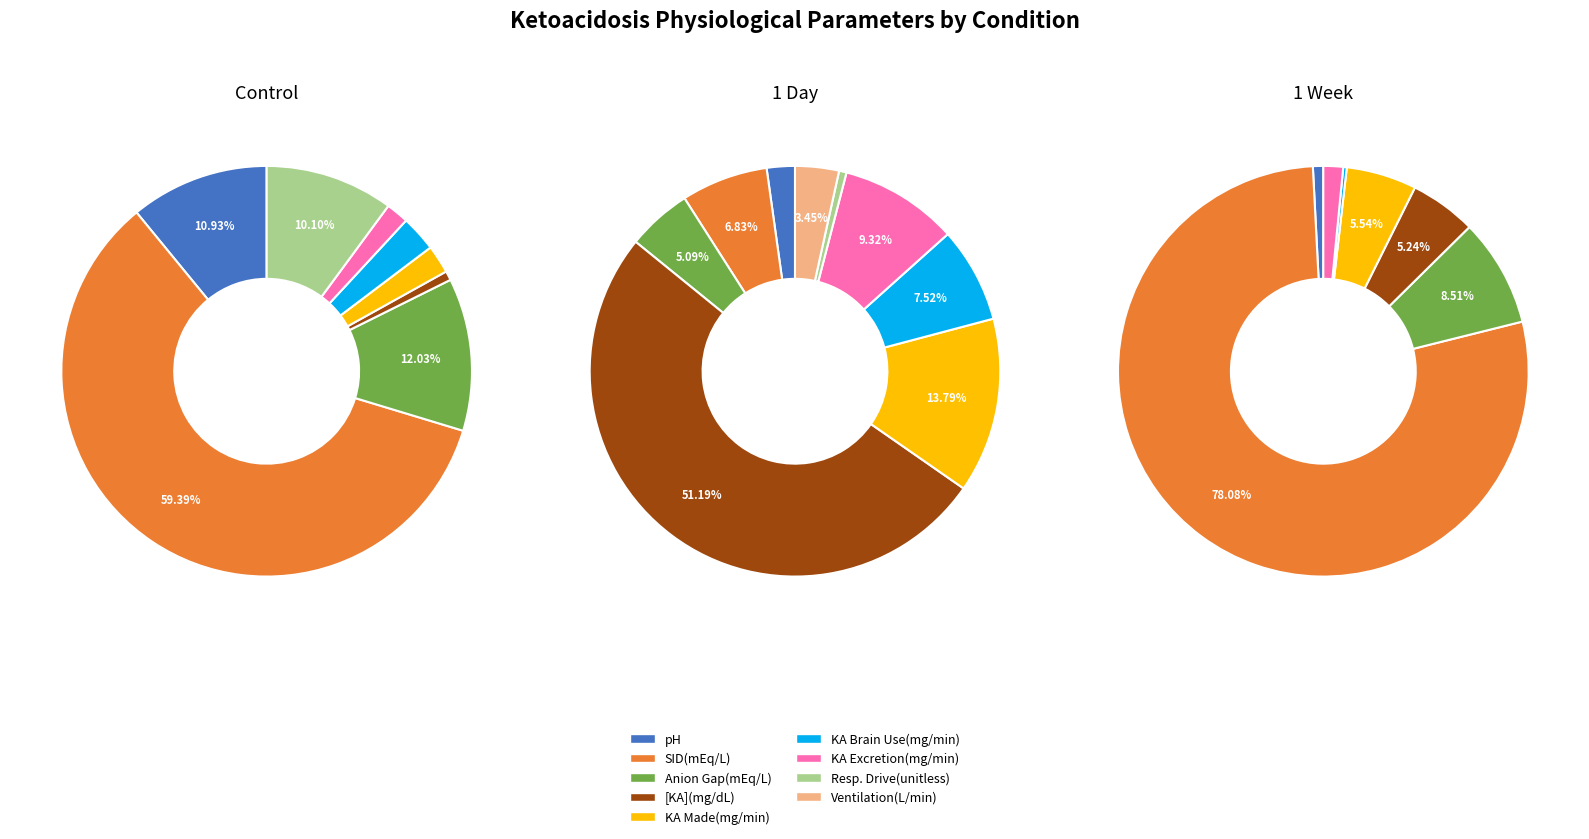

Count the number of slices in the pie.

9